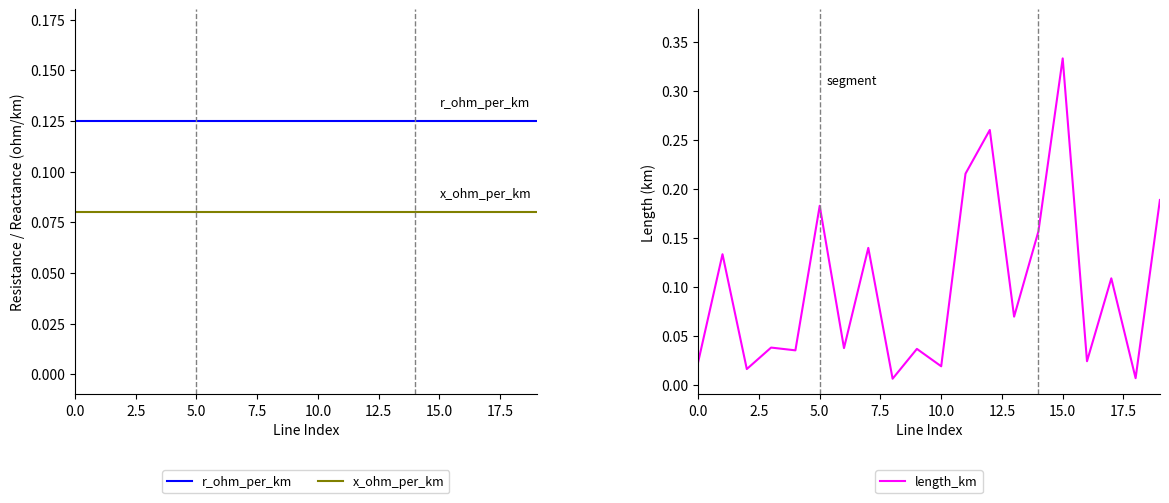

Reading right to left, what are all the values shown in this chart?

r_ohm_per_km: 0.1	0.1	0.1	0.1	0.1	0.1	0.1	0.1	0.1	0.1	0.1	0.1	0.1	0.1	0.1	0.1	0.1	0.1	0.1	0.1
x_ohm_per_km: 0.1	0.1	0.1	0.1	0.1	0.1	0.1	0.1	0.1	0.1	0.1	0.1	0.1	0.1	0.1	0.1	0.1	0.1	0.1	0.1
length_km: 0.2	0.0	0.1	0.0	0.3	0.2	0.1	0.3	0.2	0.0	0.0	0.0	0.1	0.0	0.2	0.0	0.0	0.0	0.1	0.0